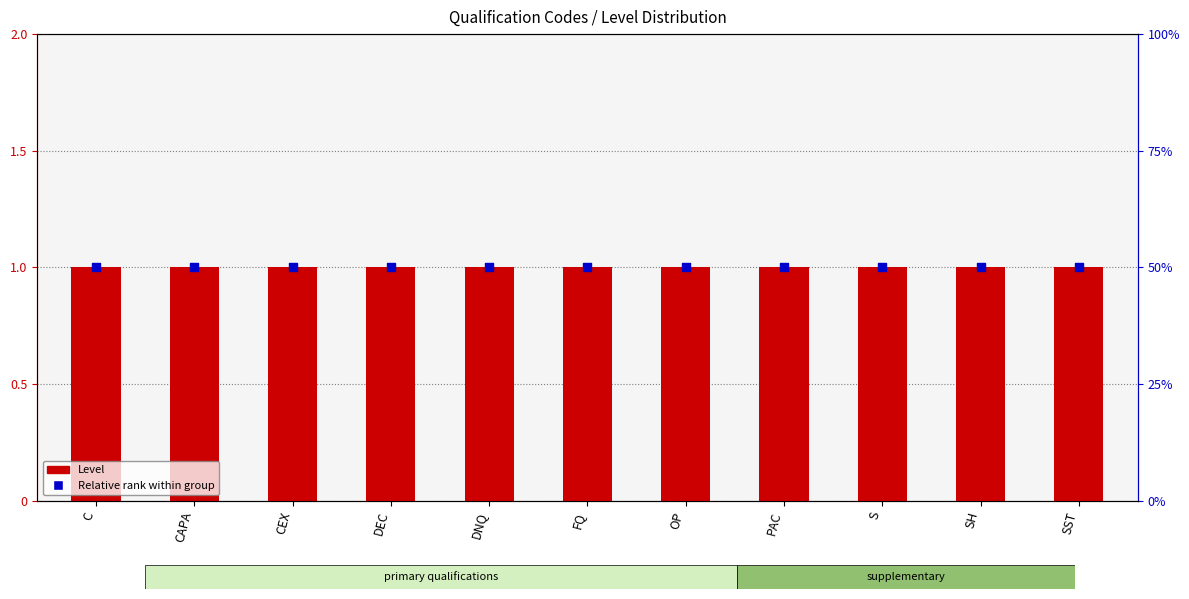

Is the value of Level at SST greater than the value of Relative rank within group at DEC?

Yes